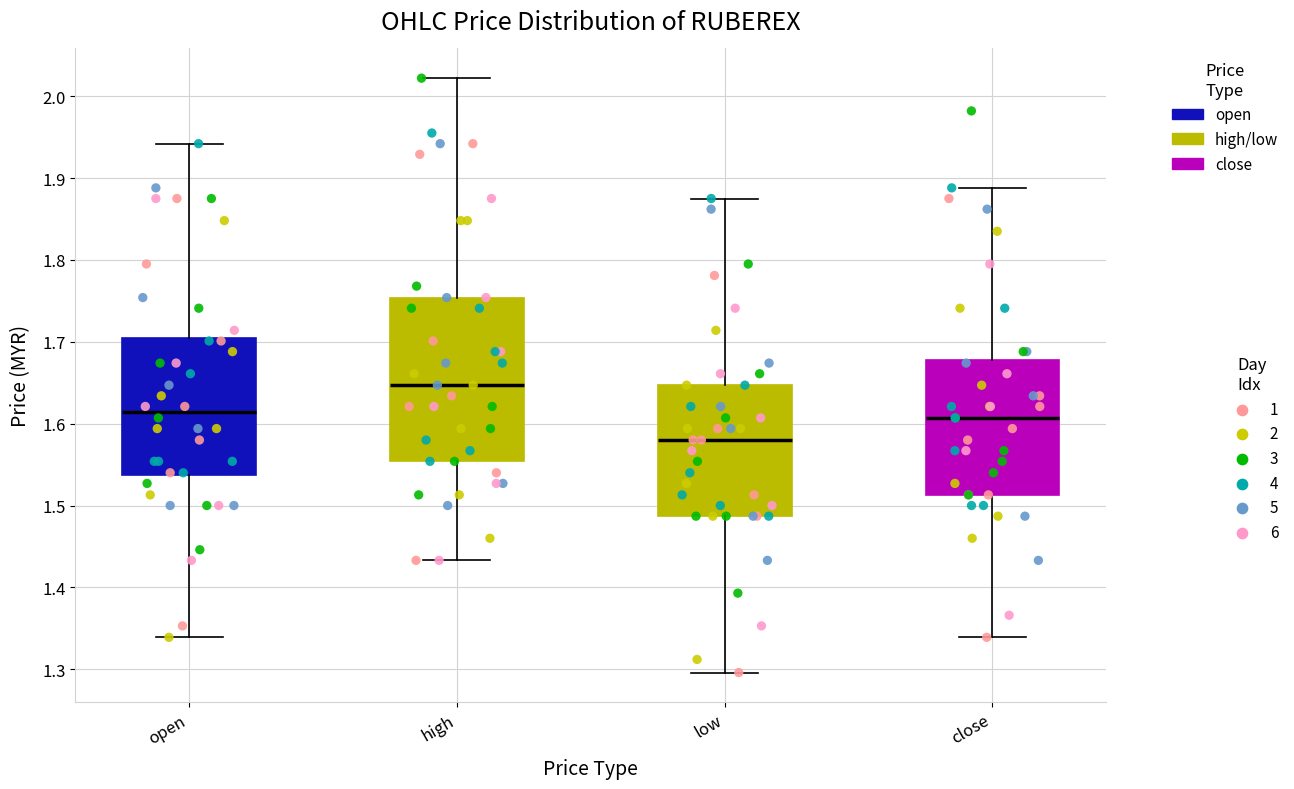

Reading left to right, read every box against the y-axis: the position of its median line, the range the box covers, and the ends of its whiskers. The values are not printed on the chart, so give them approximately, as read against the axis.

open: median 1.61, box 1.54 to 1.70, whiskers 1.34 to 1.94
high: median 1.65, box 1.55 to 1.75, whiskers 1.43 to 2.02
low: median 1.58, box 1.49 to 1.65, whiskers 1.30 to 1.88
close: median 1.61, box 1.51 to 1.68, whiskers 1.34 to 1.89